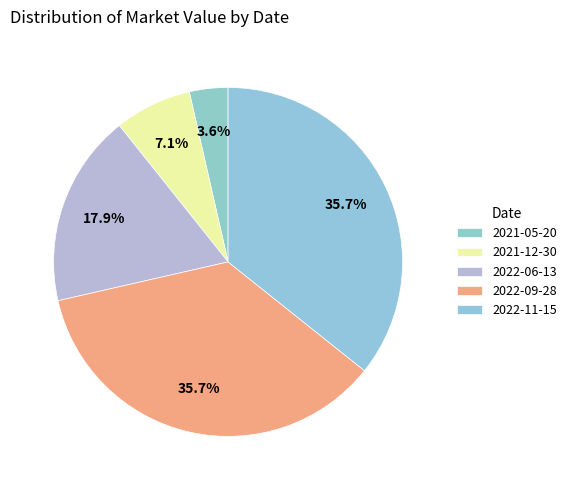

How many segments does this pie chart have?

5